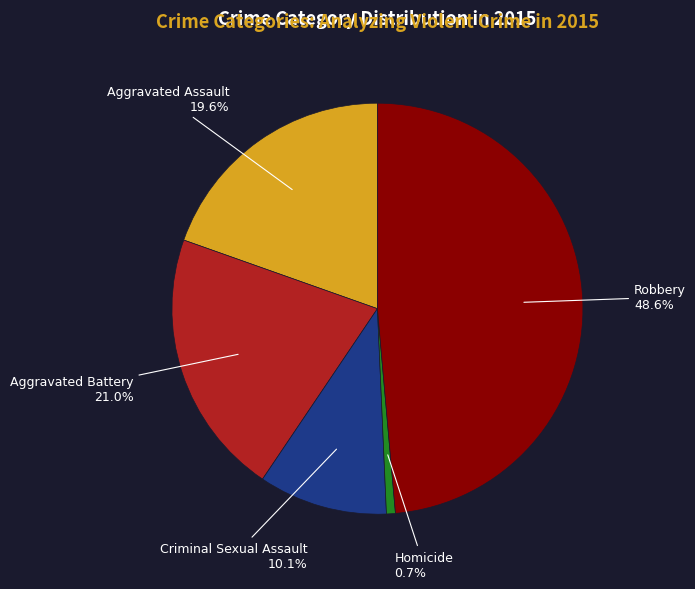

To the nearest percent, what is the difference between the largest and smallest slice percentages?

48%